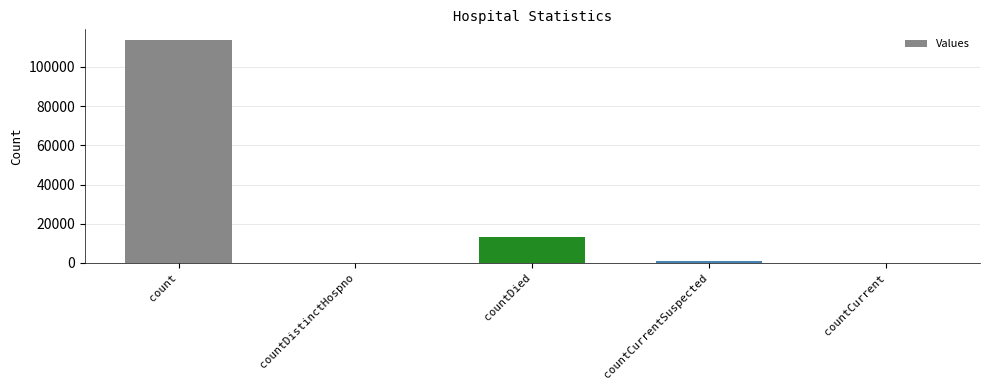

At which label is the value closest to 56723?

countDied